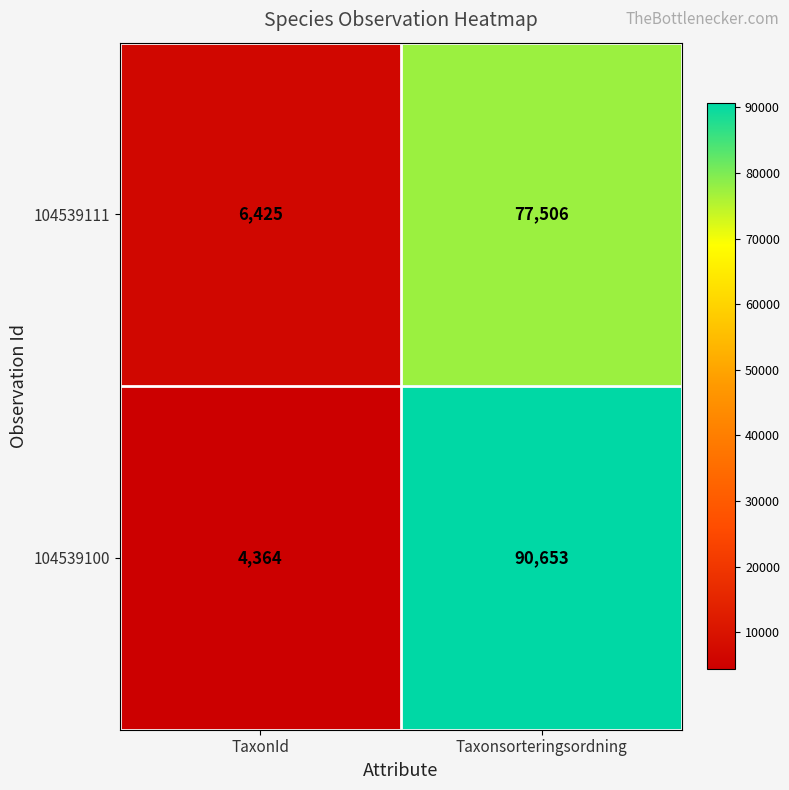

Which series changed the most between TaxonId and Taxonsorteringsordning?

104539100